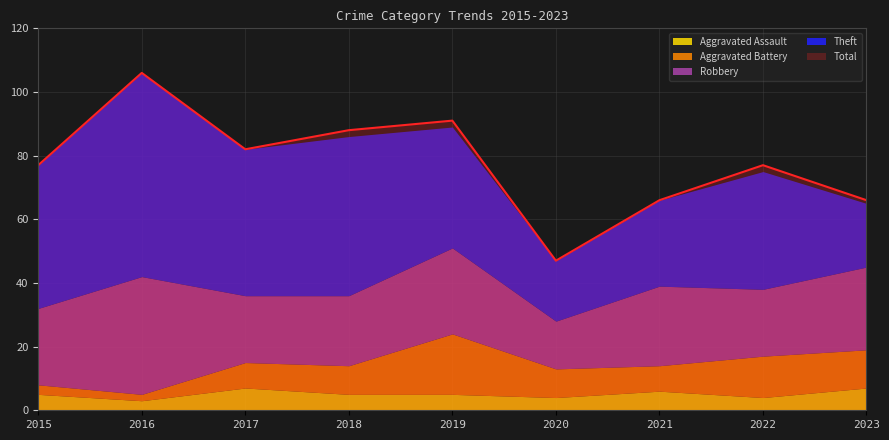

Reading left to right, what are all the values shown in this chart?

Aggravated Assault: 5	3	7	5	5	4	6	4	7
Aggravated Battery: 3	2	8	9	19	9	8	13	12
Robbery: 24	37	21	22	27	15	25	21	26
Theft: 45	64	46	50	38	19	27	37	20
Total: 77	106	82	88	91	47	66	77	66